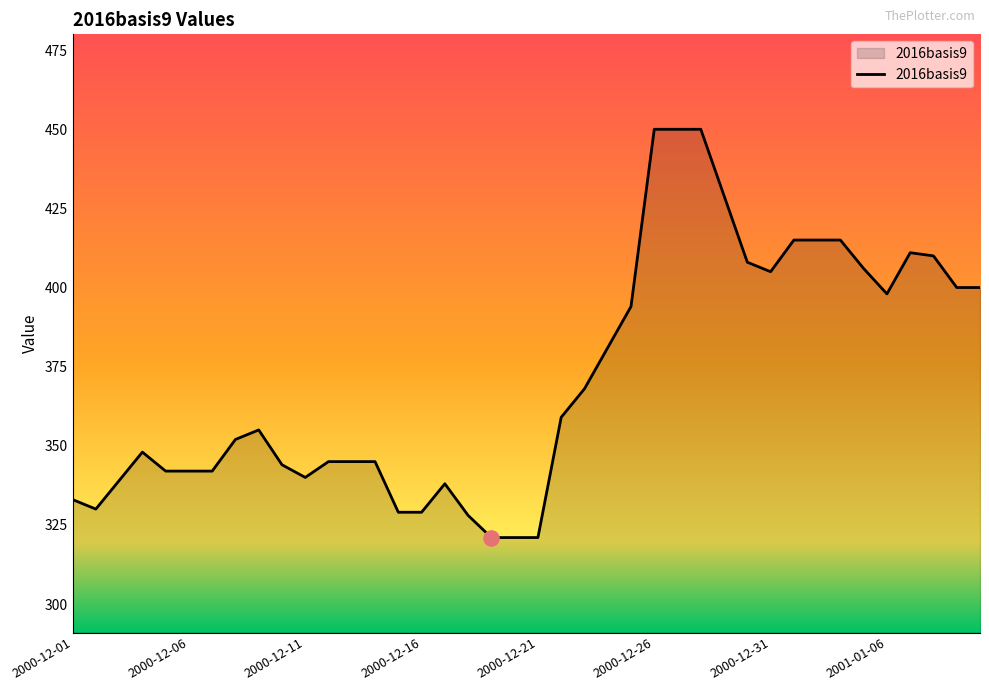

What is the maximum value shown in the chart?

450